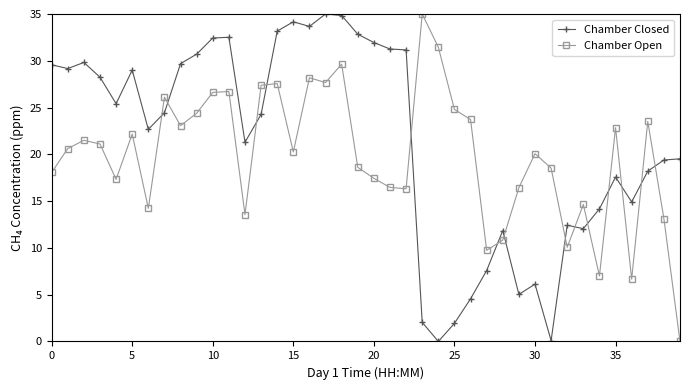

True or false: Chamber Closed and Chamber Open intersect in this chart.

True